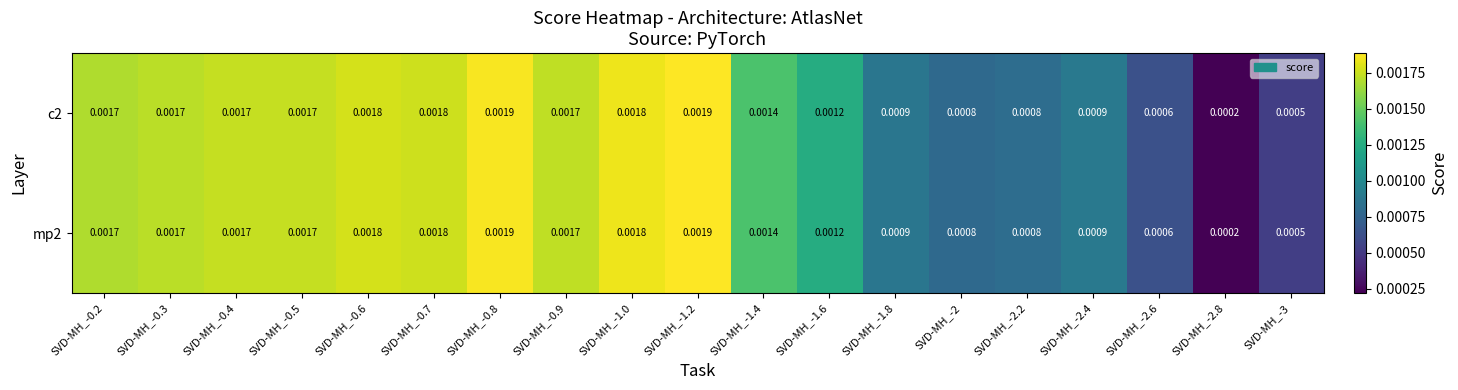

Is the value of mp2 at SVD-MH_-1.6 greater than the value of c2 at SVD-MH_-0.3?

No